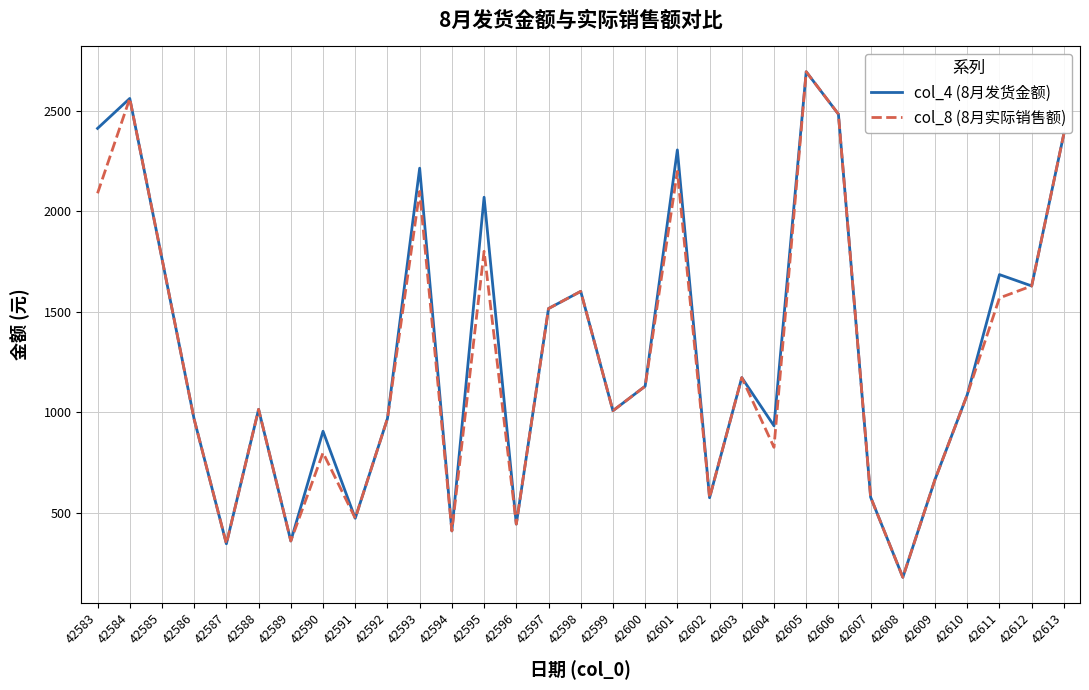

Is this an area chart (filled region under the line)?

No